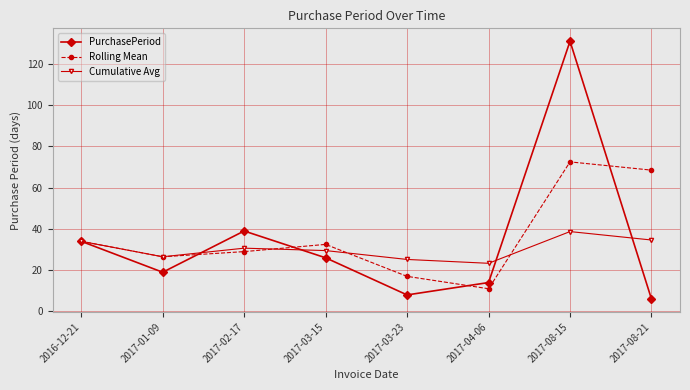

How many lines are shown in the chart?

3